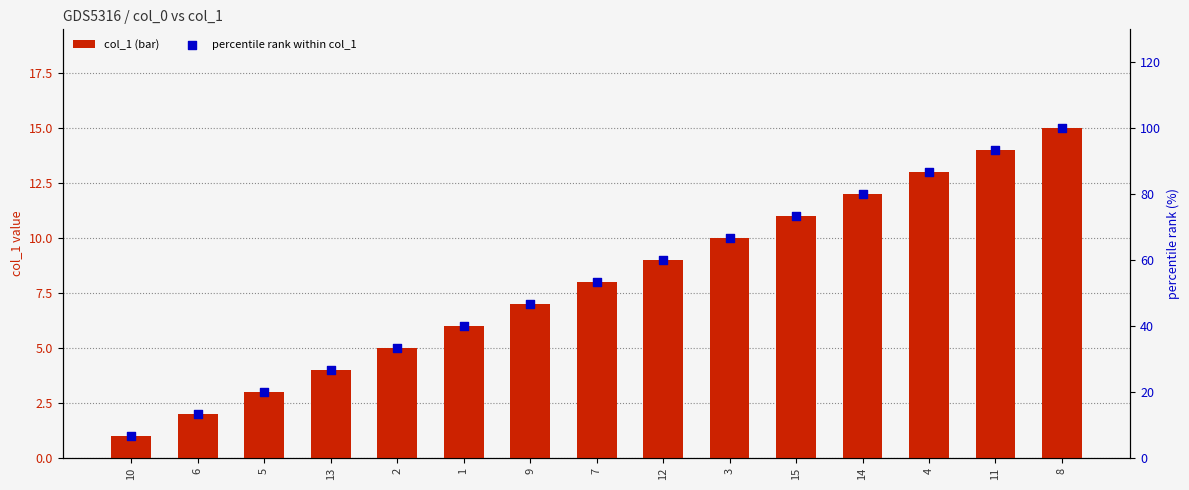

What is the total value across all series at 1?

46.0